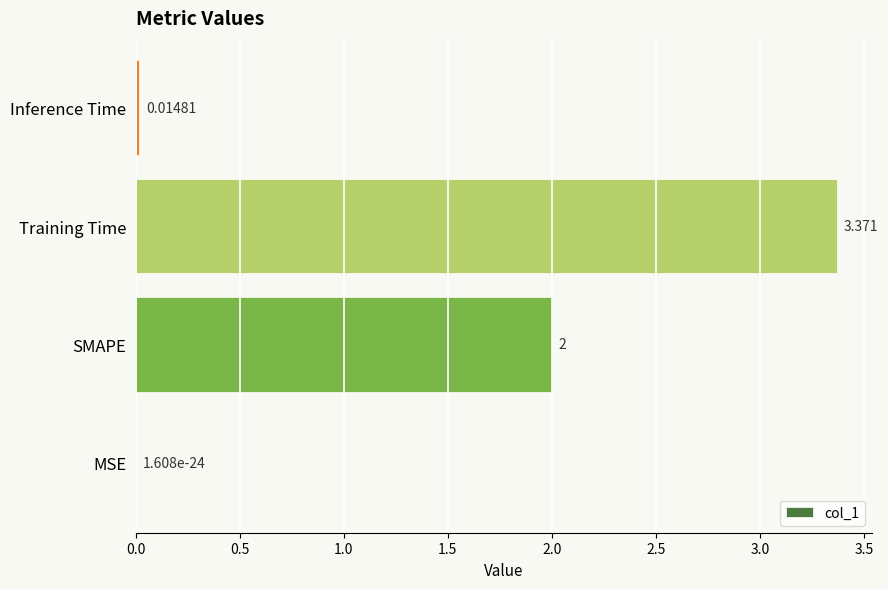

Between Training Time and SMAPE, which is larger?

Training Time